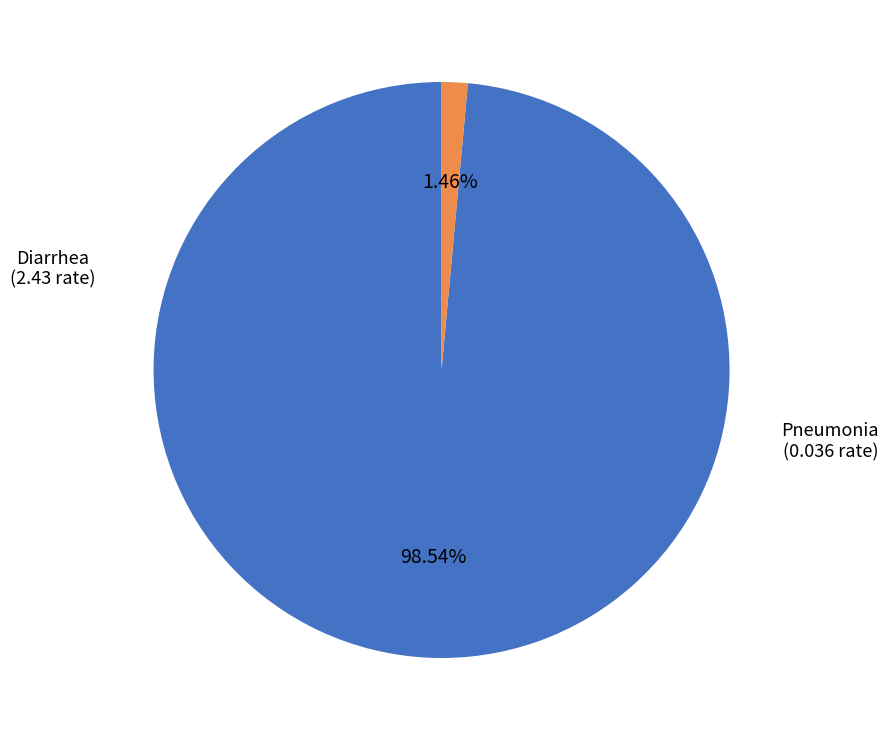

To the nearest percent, what portion does Diarrhea represent?

99%